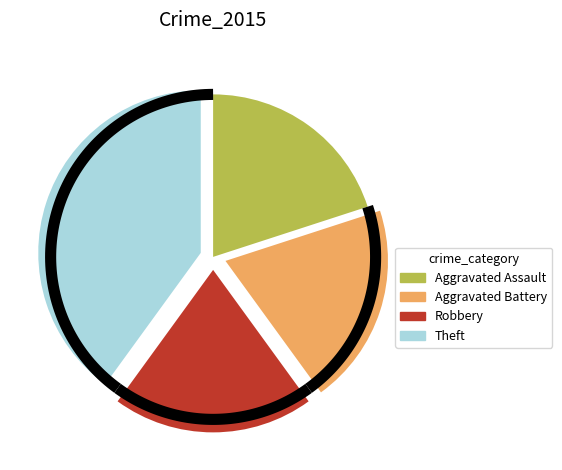

Is the sum of Aggravated Assault and Aggravated Battery greater than half?

No